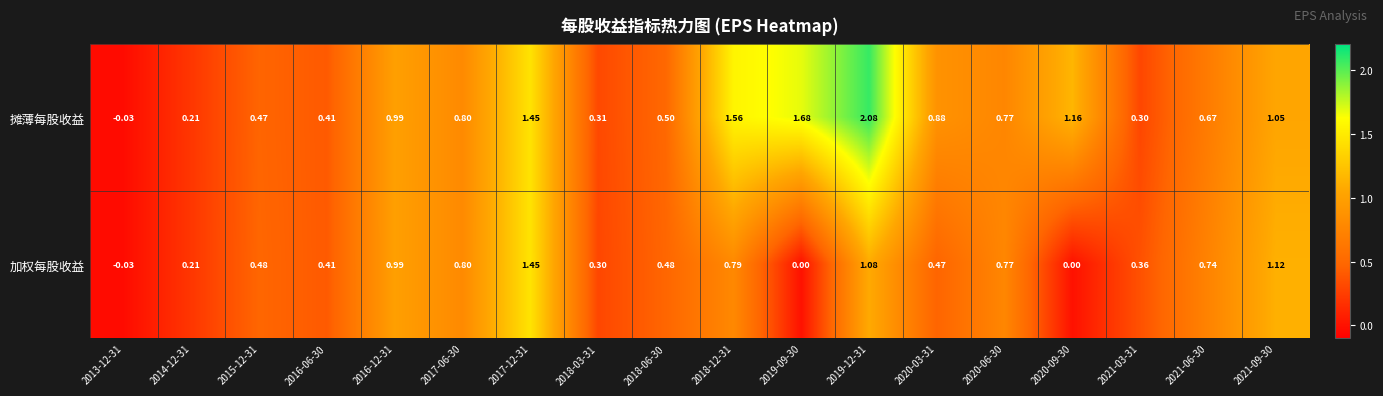

List the series in order of their peak value, highest first.

摊薄每股收益, 加权每股收益